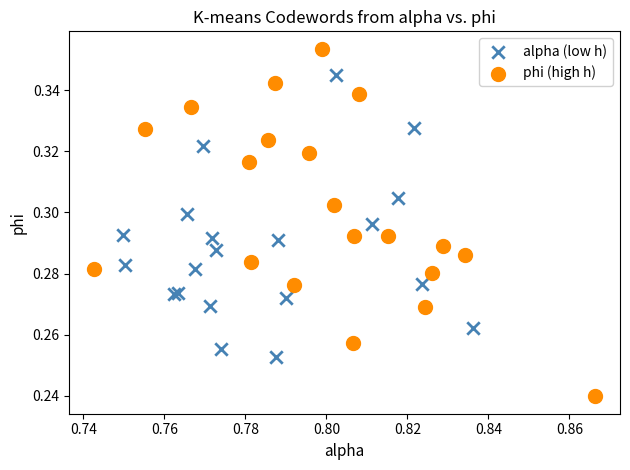

Which series contains the highest Y value?

phi (high h)